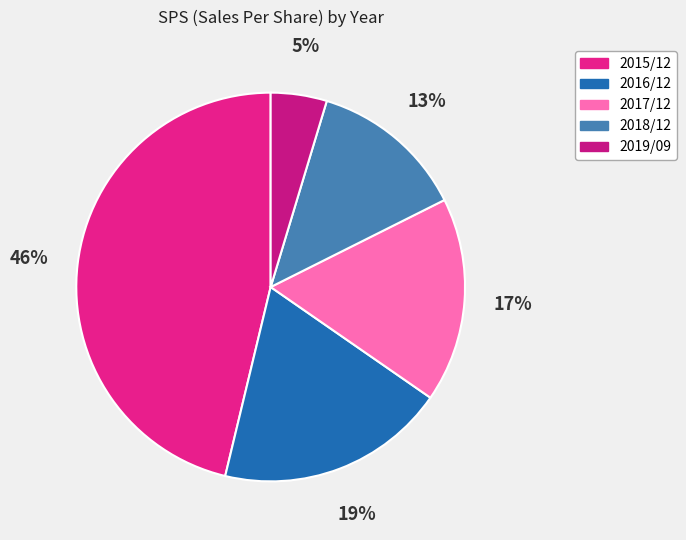

How many slices are in this pie chart?

5